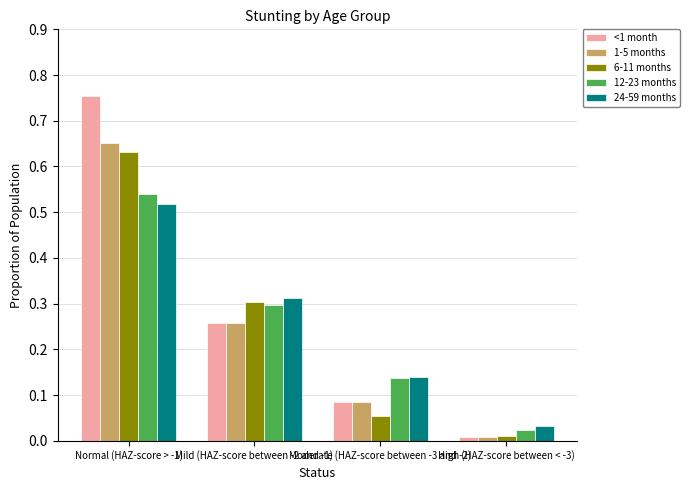

Which category has the highest value across all series?

Normal (HAZ-score > -1)